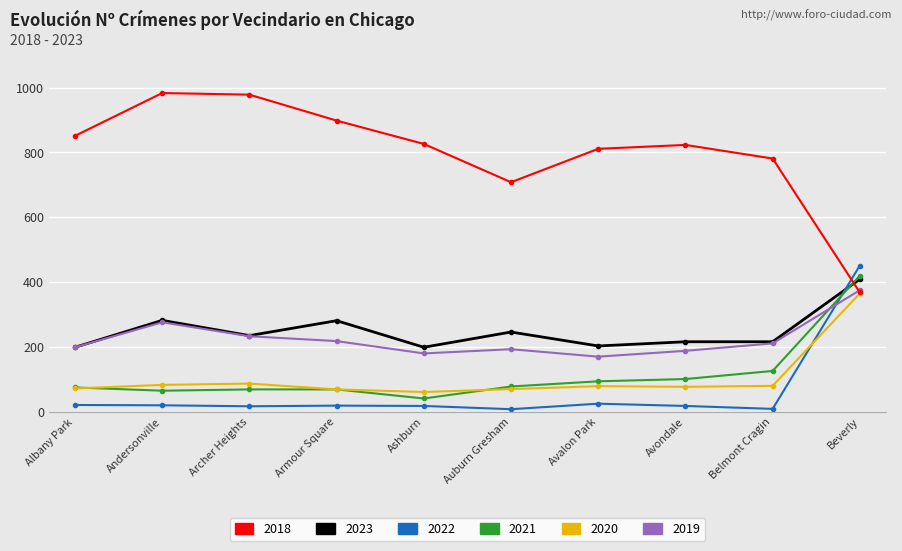

After their last crossing, which series has the higher values: 2020 or 2022?

2022